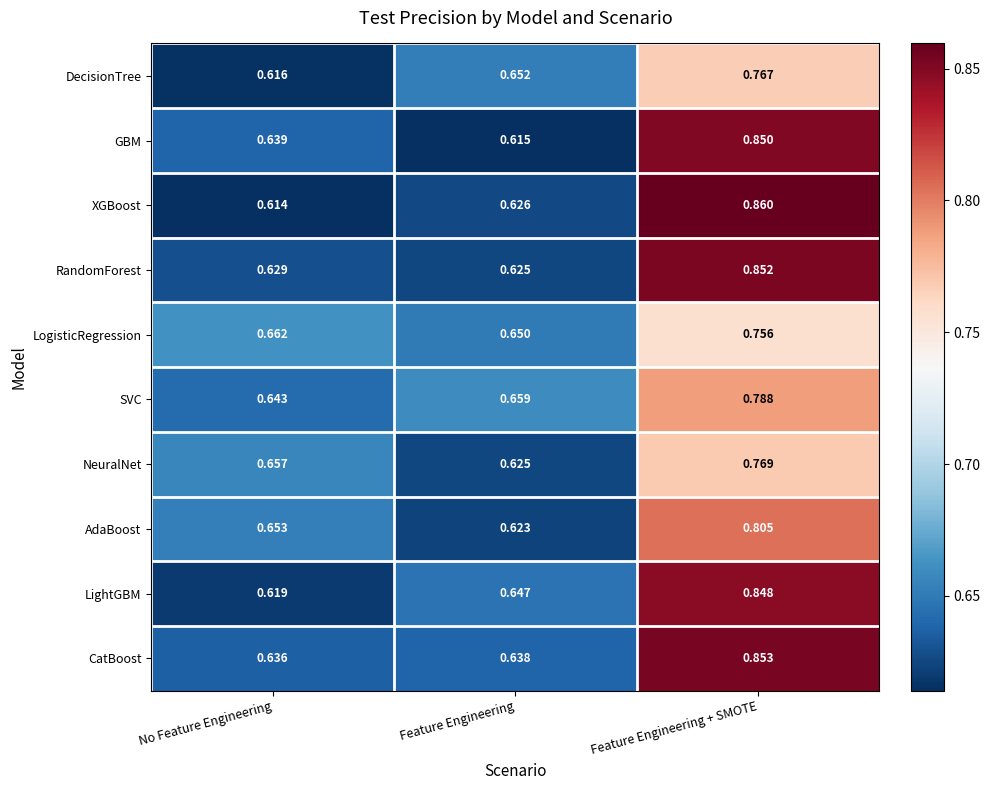

List the series in order of their peak value, highest first.

XGBoost, CatBoost, RandomForest, GBM, LightGBM, AdaBoost, SVC, NeuralNet, DecisionTree, LogisticRegression